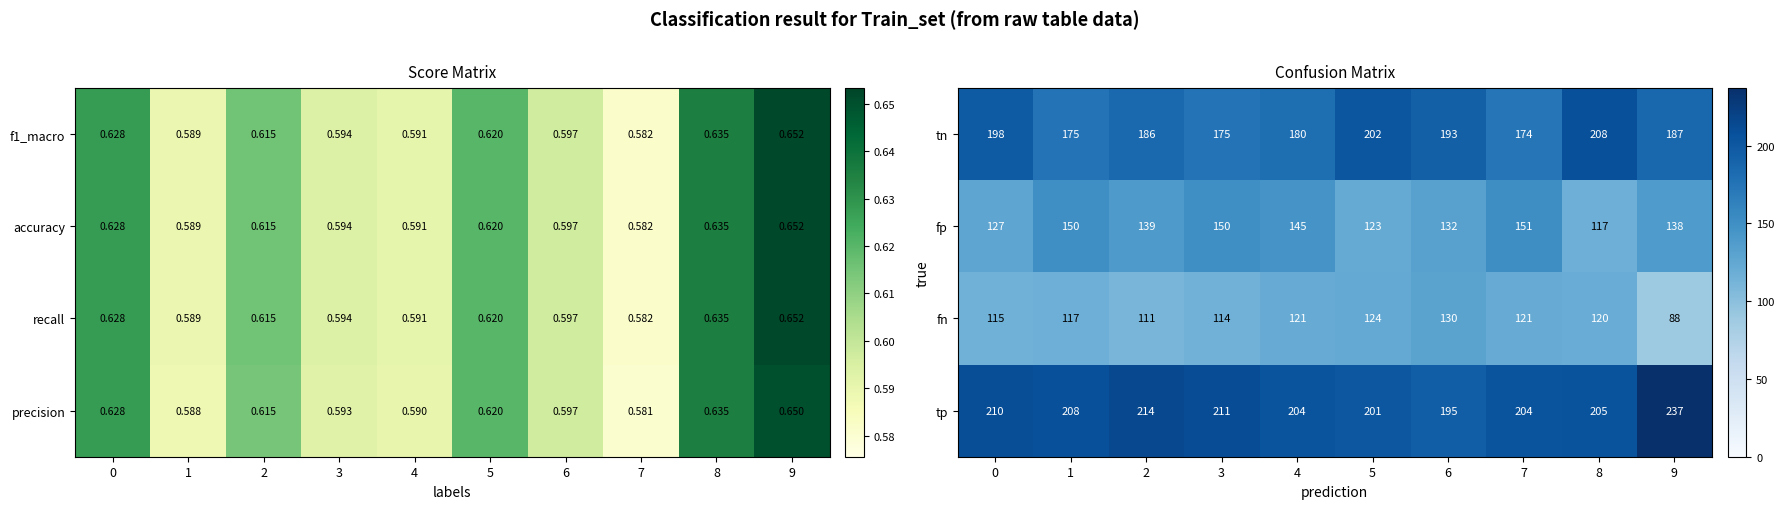

Count the number of data series in this chart.

4